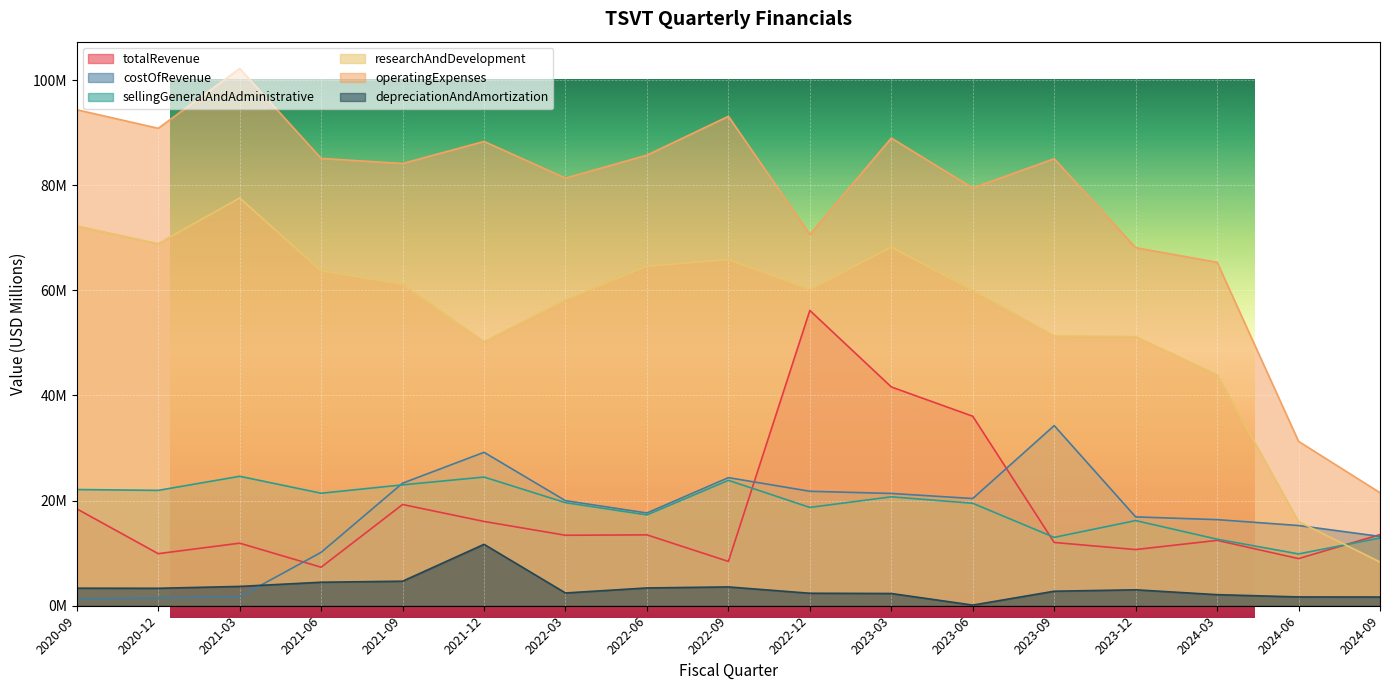

What is the greatest value displayed?

102.2